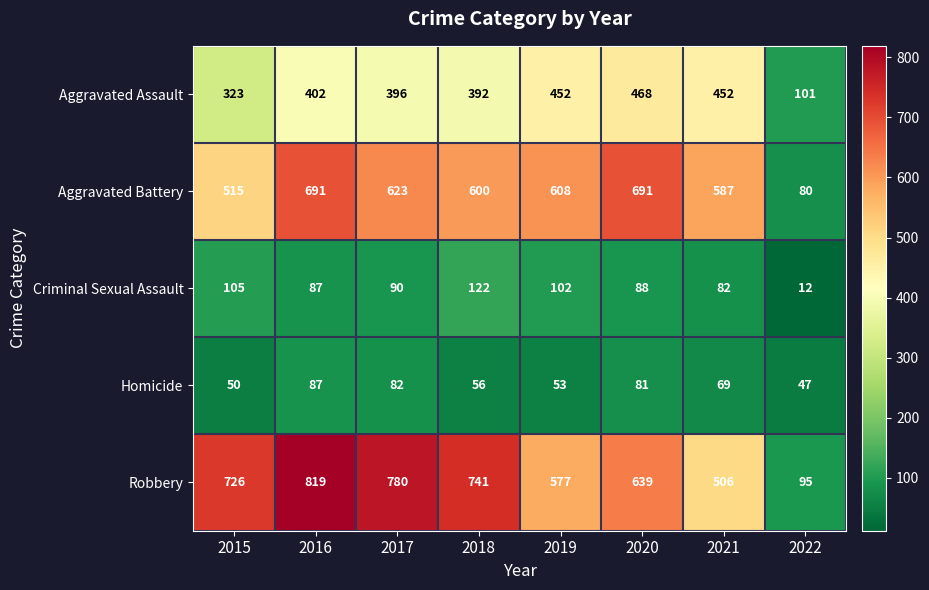

Which series has the largest range (max minus min)?

Robbery